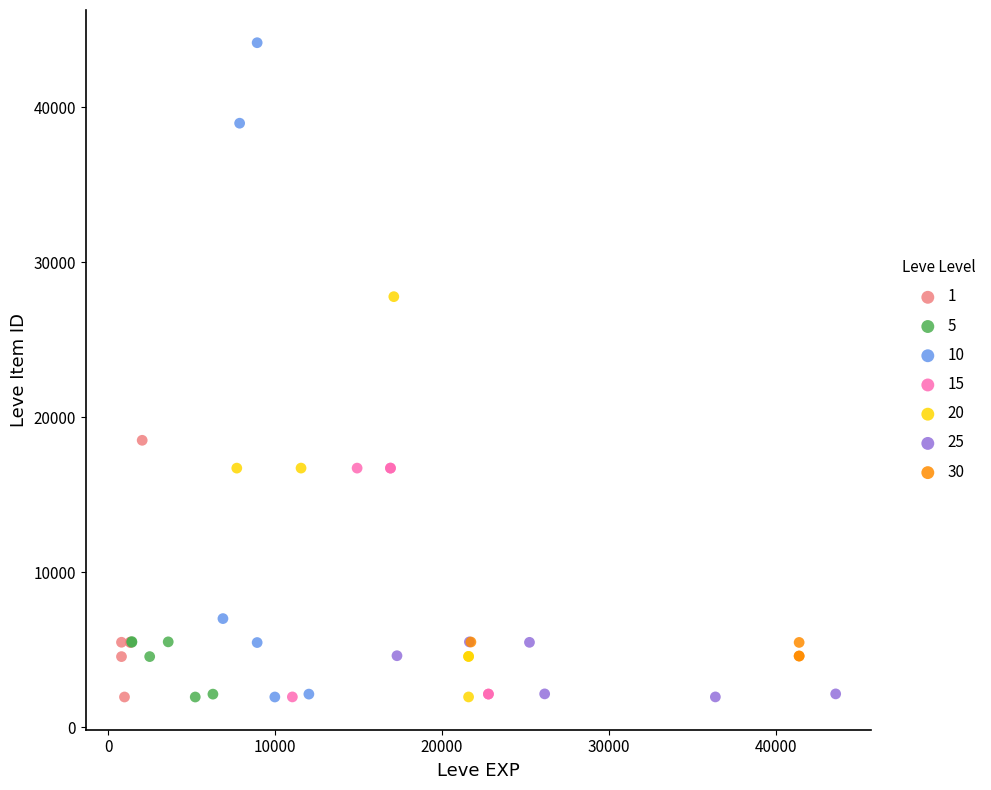

Which series has the largest Y range (max minus min)?

10